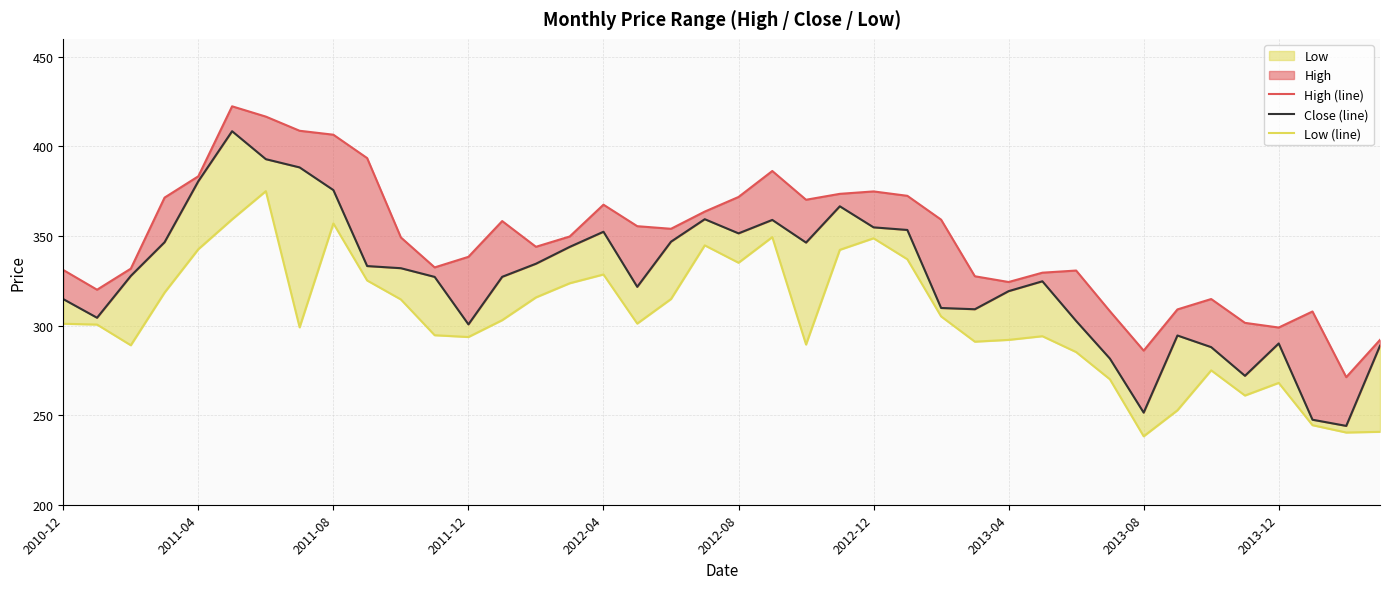

What position from the right is 29?

11